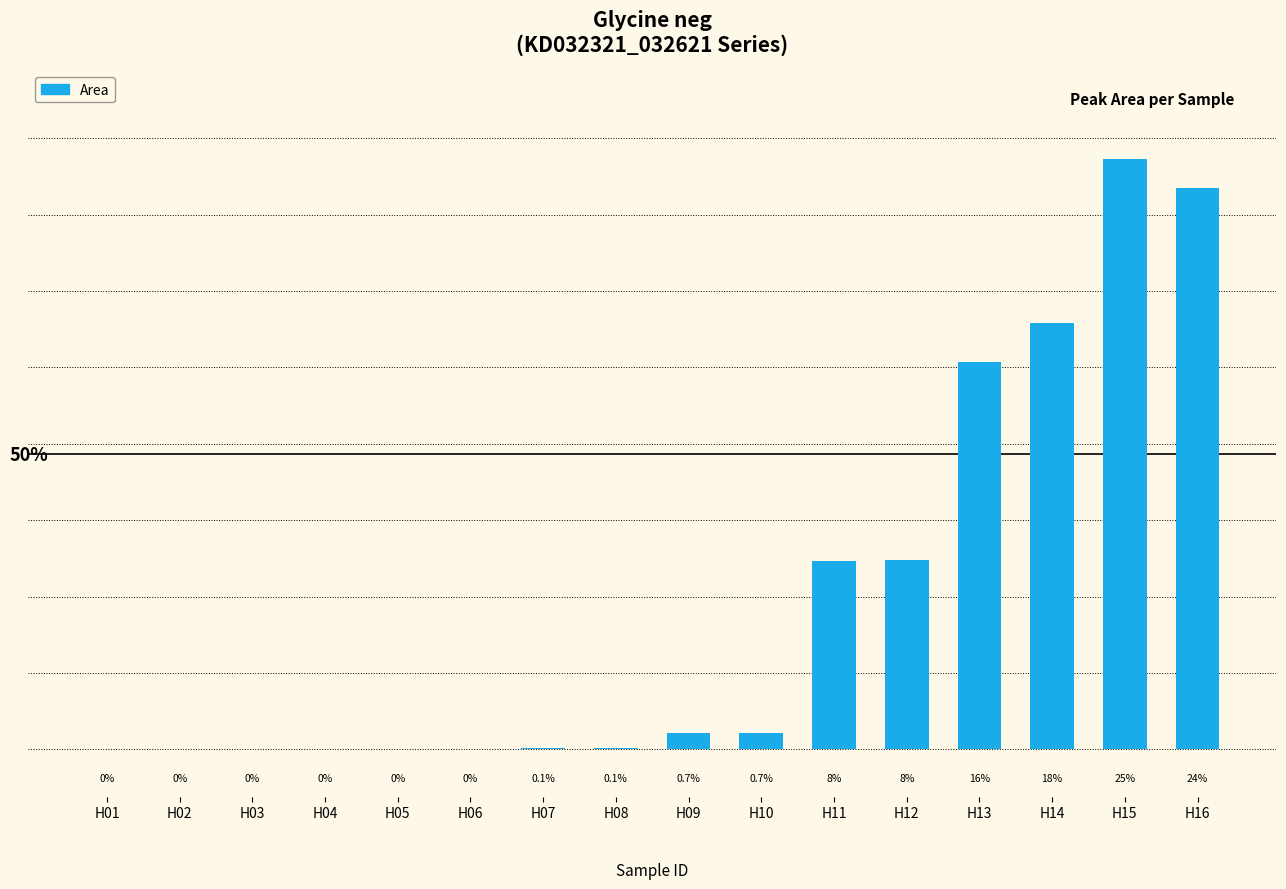

Reading left to right, extract all data points from this chart.

0	0	0	0	0	0	564656	539930	5038139	4989209	58086146	58415312	119554804	131372107	182059720	173221602